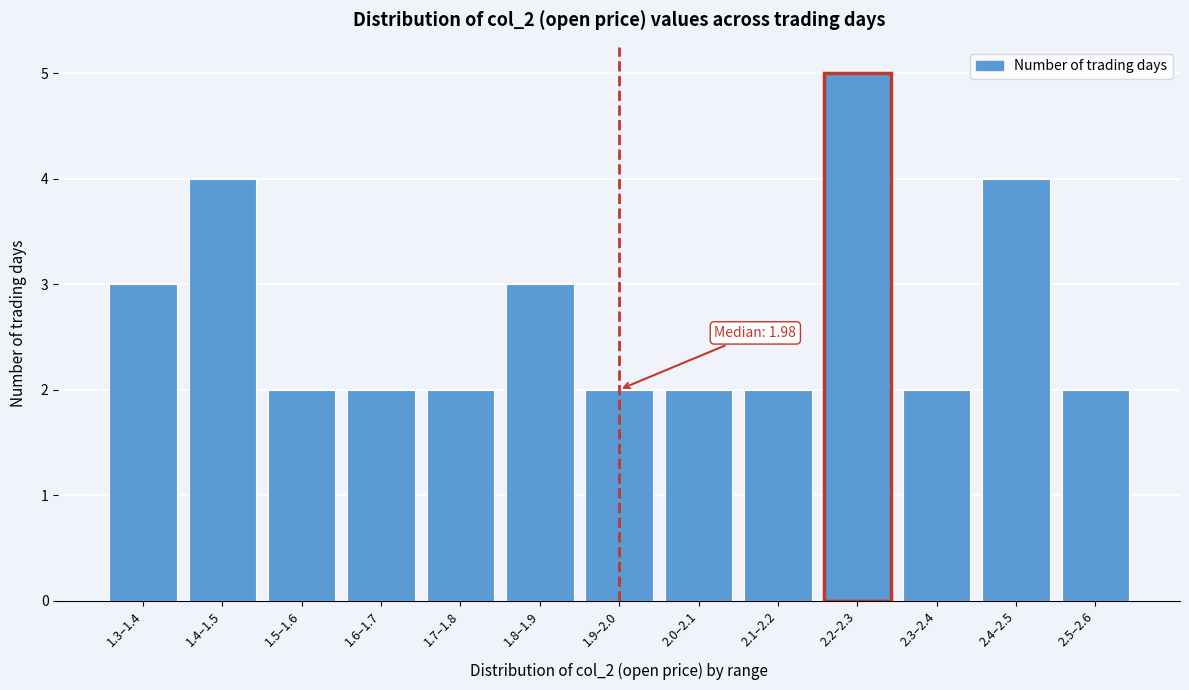

Reading left to right, transcribe all the data shown in this chart.

1.3–1.4=3	1.4–1.5=4	1.5–1.6=2	1.6–1.7=2	1.7–1.8=2	1.8–1.9=3	1.9–2.0=2	2.0–2.1=2	2.1–2.2=2	2.2–2.3=5	2.3–2.4=2	2.4–2.5=4	2.5–2.6=2